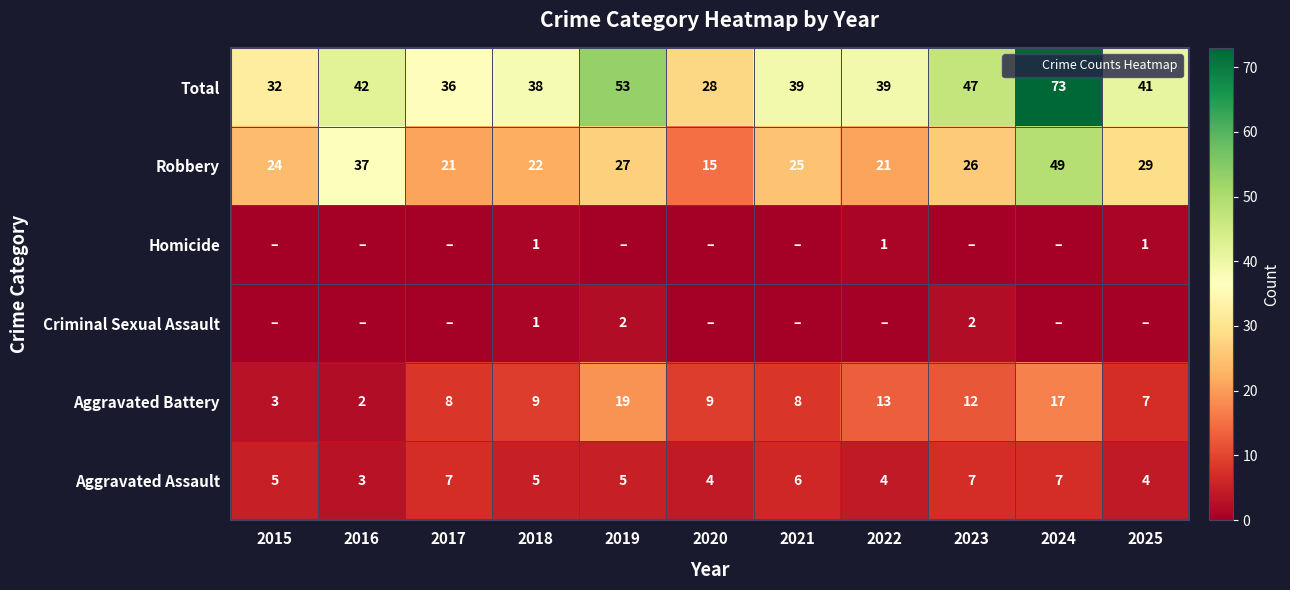

What is the maximum value for Aggravated Assault?

7